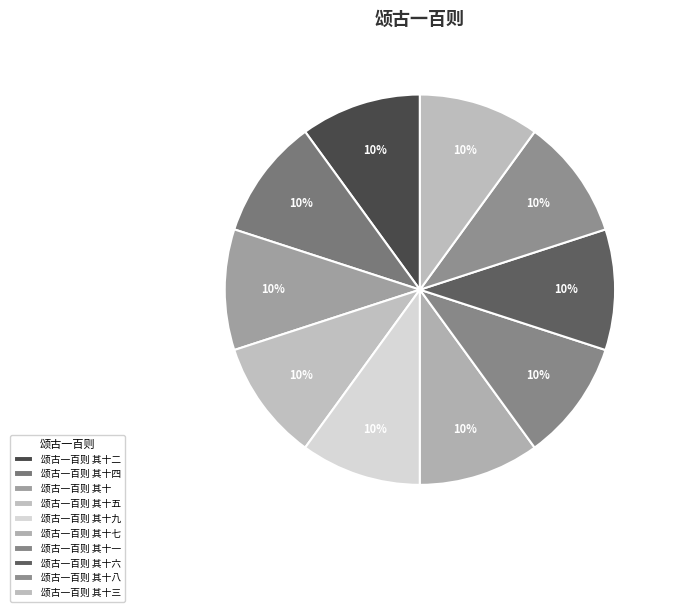

Count the number of slices in the pie.

10